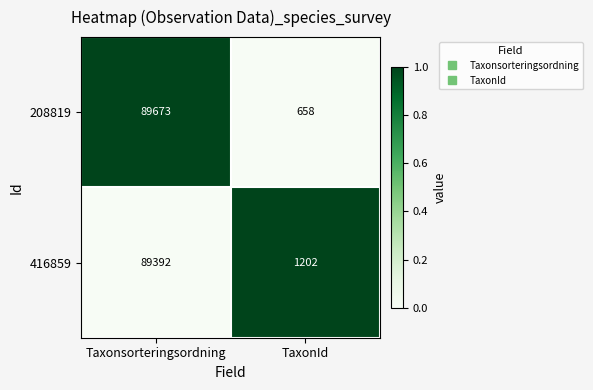

At which category is the sum across all series the highest?

Taxonsorteringsordning